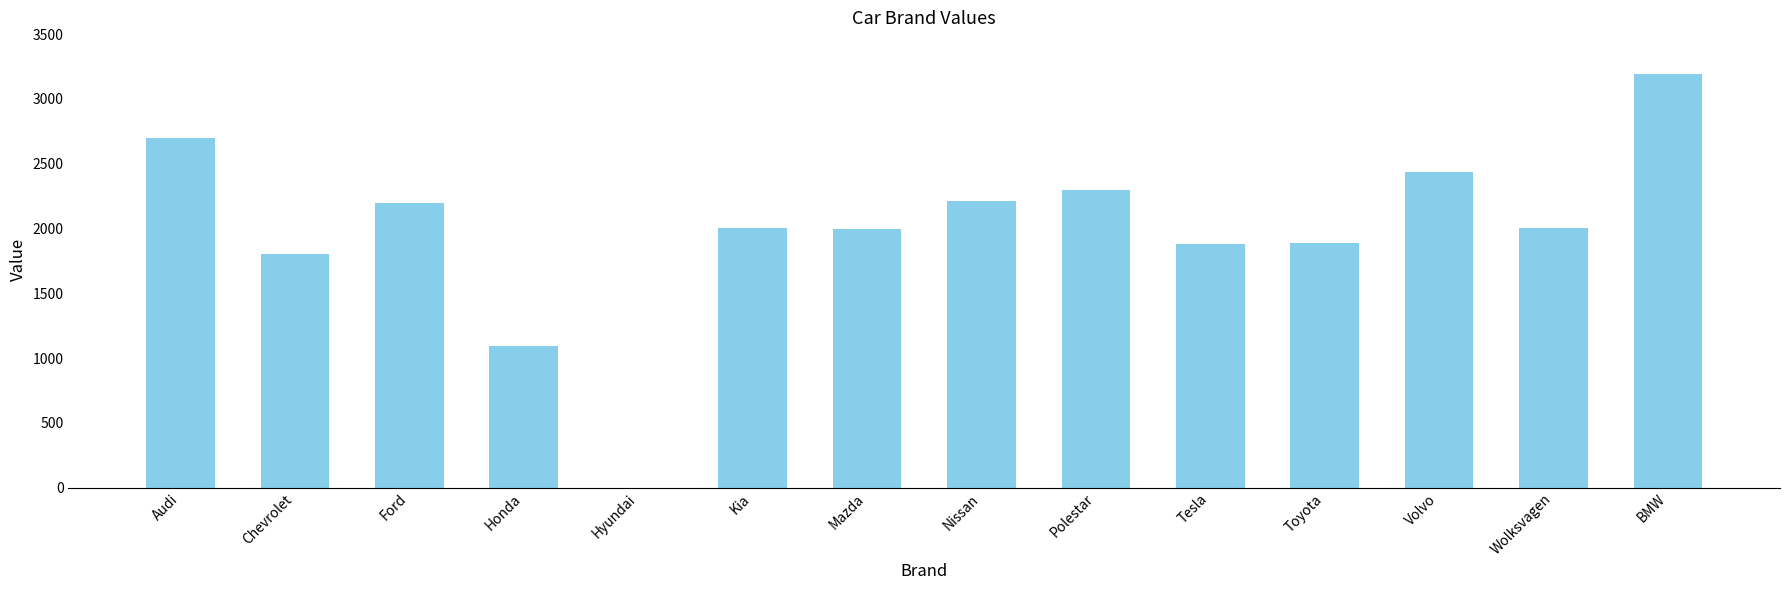

Is it true that the value at BMW is 1739?

False